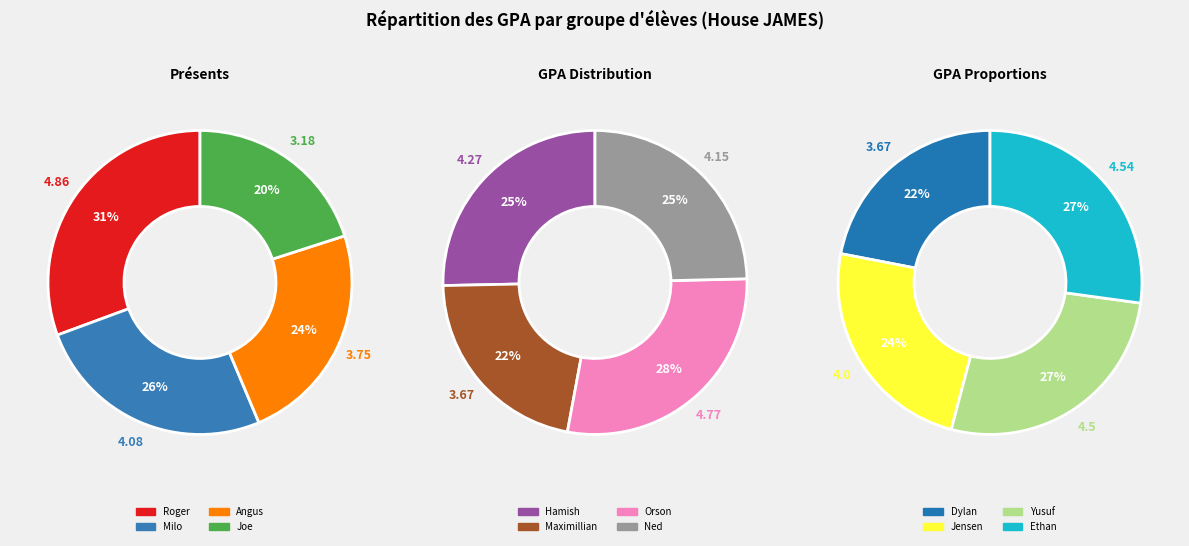

How many segments does this pie chart have?

12